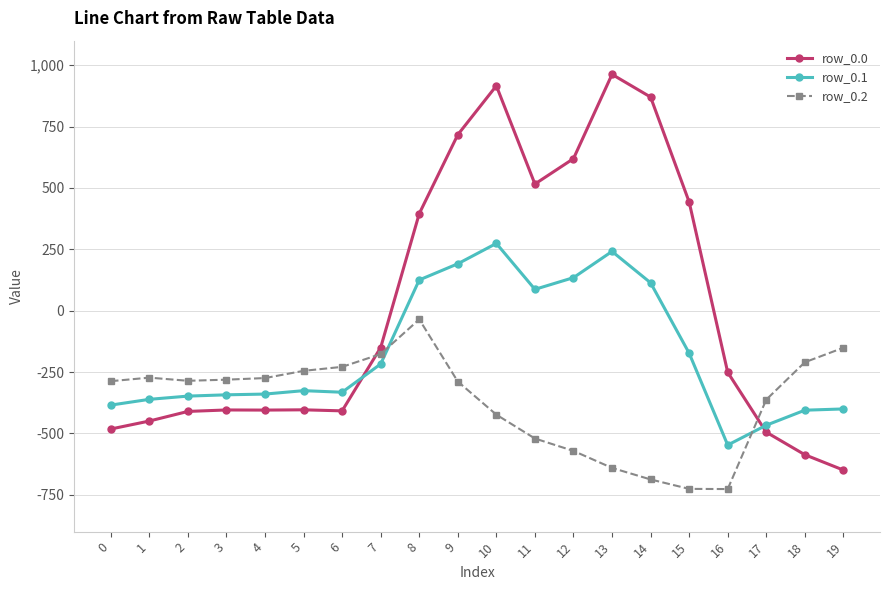

True or false: row_0.1 has more than 0 interior local peaks.

True